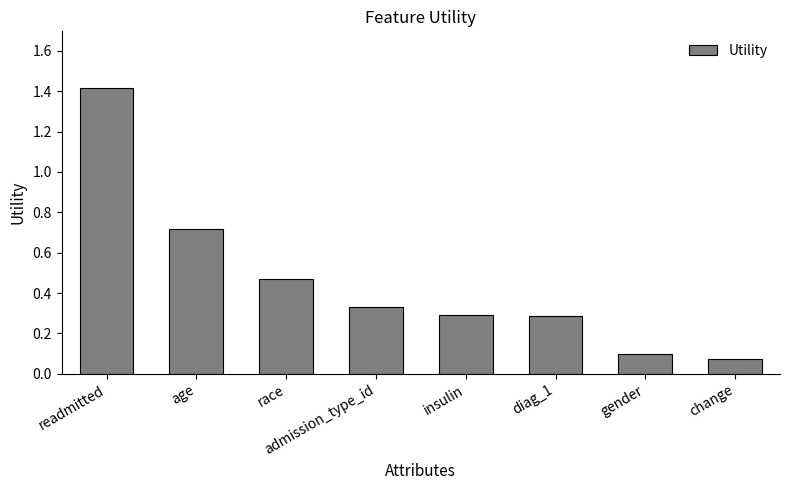

Which label corresponds to the largest value in the chart?

readmitted